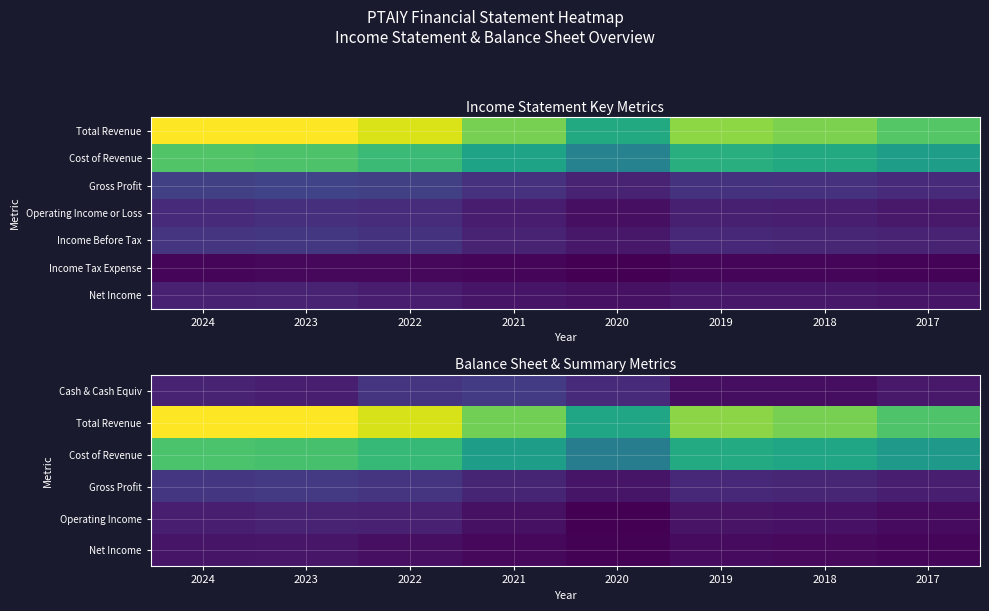

At which category is the sum across all series the highest?

2023